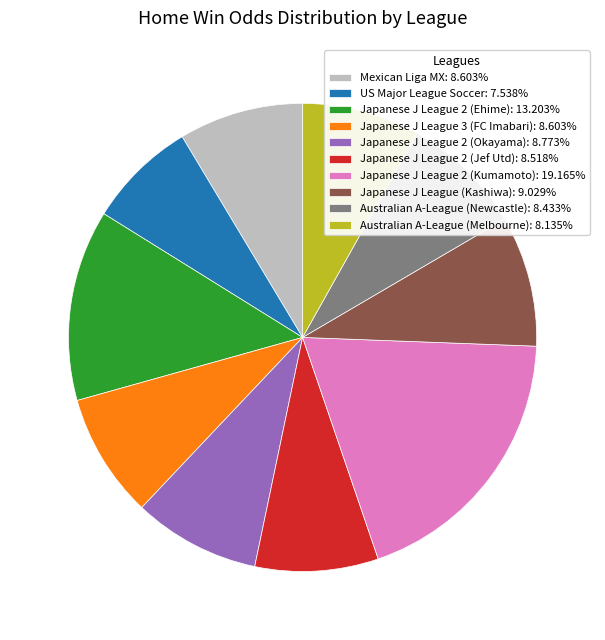

Is it true that Japanese J League (Kashiwa) is 9% of the pie?

True